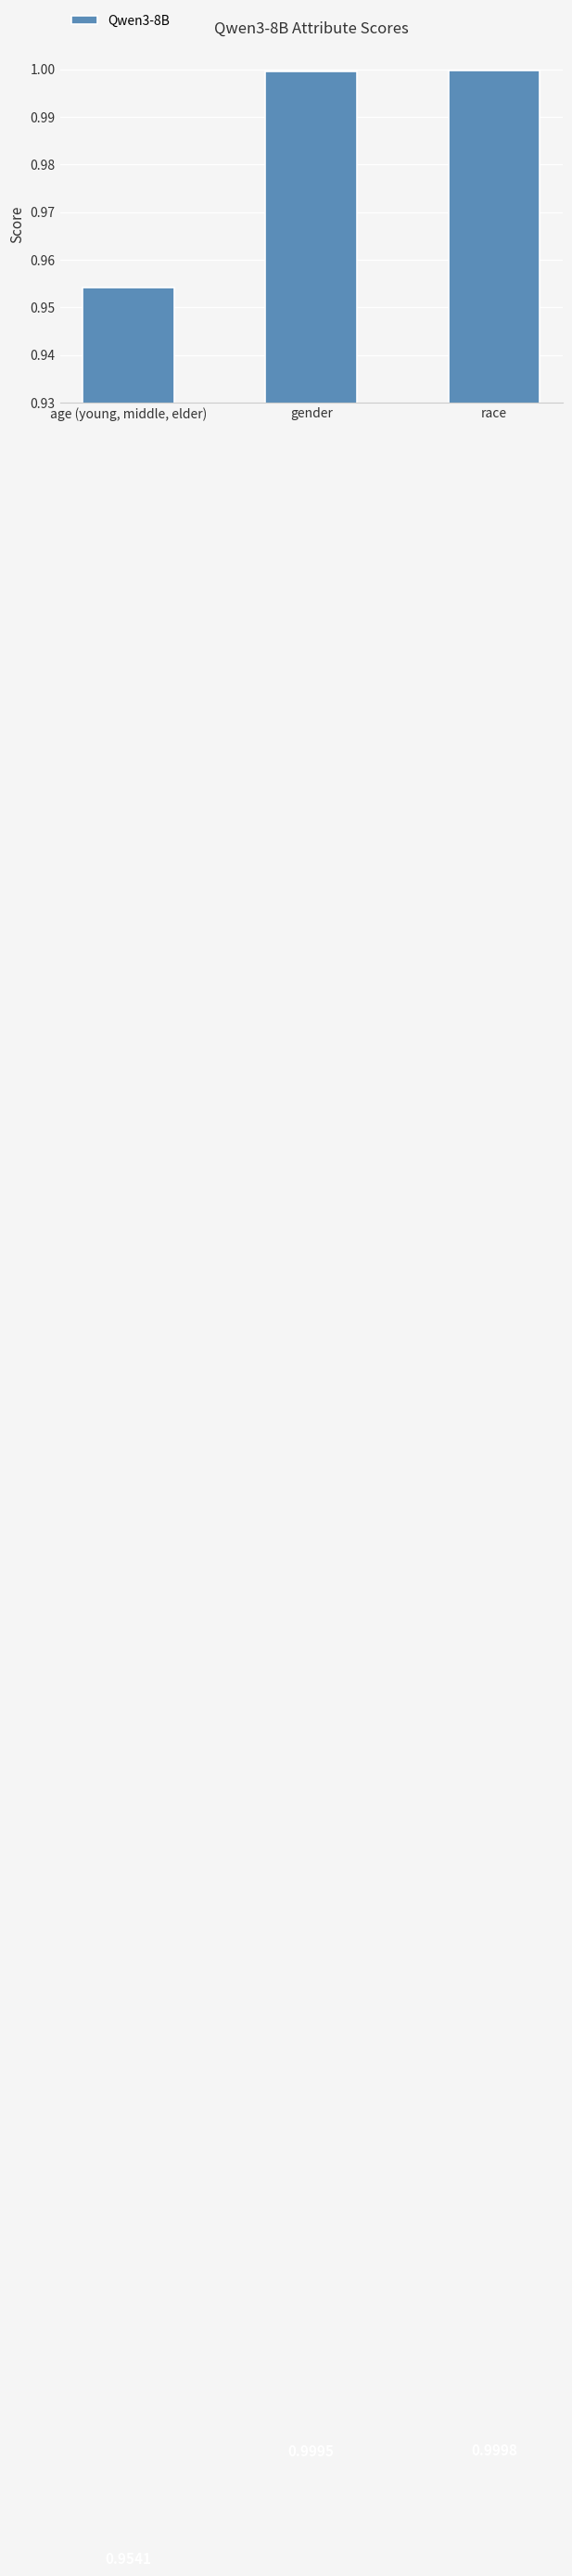

Is it true that the value at age (young, middle, elder) is 1.0?

True